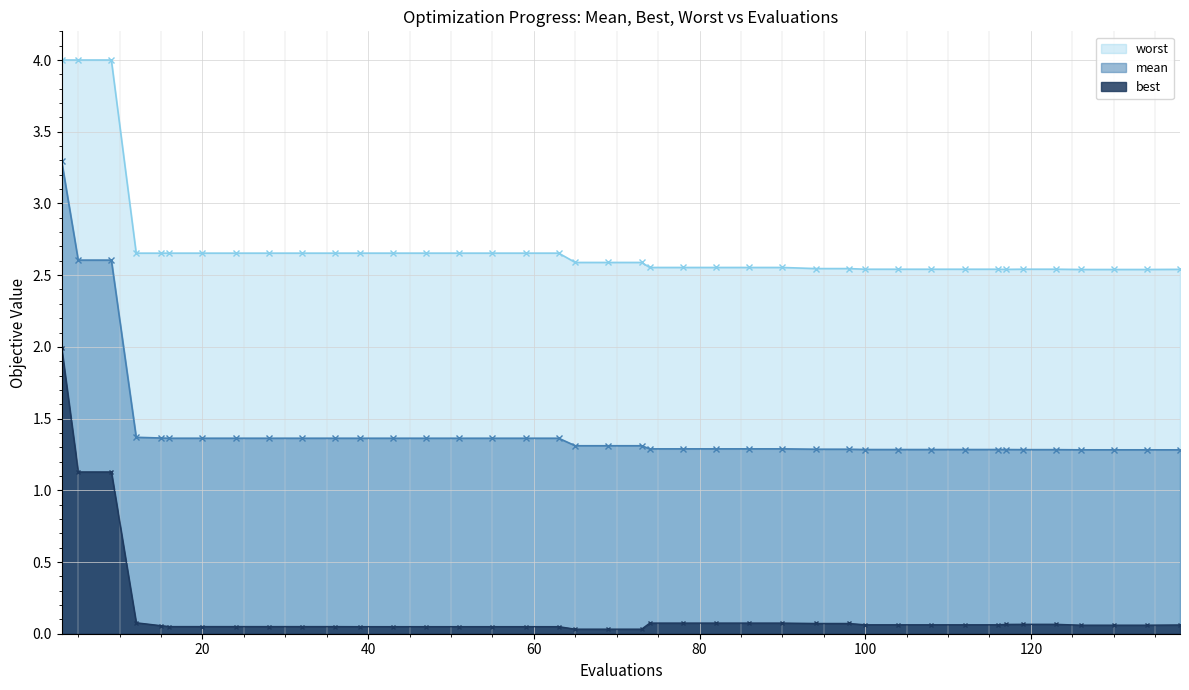

Reading left to right, list all the values displayed in this chart.

mean: 3.3	2.6	2.6	1.4	1.4	1.4	1.4	1.4	1.4	1.4	1.4	1.4	1.4	1.4	1.4	1.4	1.4	1.4	1.3	1.3	1.3	1.3	1.3	1.3	1.3	1.3	1.3	1.3	1.3	1.3	1.3	1.3	1.3	1.3	1.3	1.3	1.3	1.3	1.3	1.3
best: 2.0	1.1	1.1	0.1	0.1	0.0	0.0	0.0	0.0	0.0	0.0	0.0	0.0	0.0	0.0	0.0	0.0	0.0	0.0	0.0	0.0	0.1	0.1	0.1	0.1	0.1	0.1	0.1	0.1	0.1	0.1	0.1	0.1	0.1	0.1	0.1	0.1	0.1	0.1	0.1
worst: 4.0	4.0	4.0	2.7	2.7	2.7	2.7	2.7	2.7	2.7	2.7	2.7	2.7	2.7	2.7	2.7	2.7	2.7	2.6	2.6	2.6	2.6	2.6	2.6	2.6	2.6	2.5	2.5	2.5	2.5	2.5	2.5	2.5	2.5	2.5	2.5	2.5	2.5	2.5	2.5